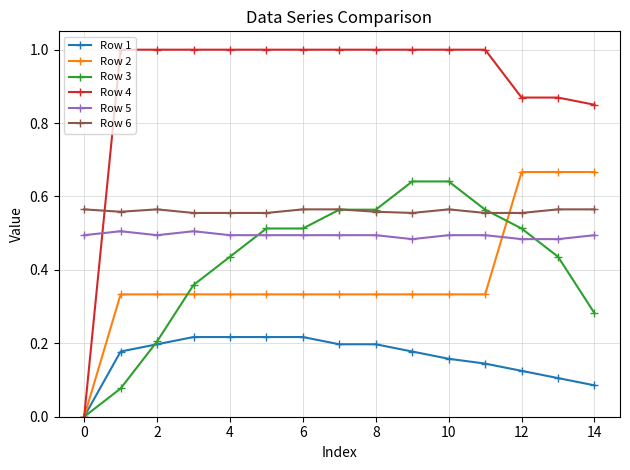

What is the greatest value displayed?

1.0